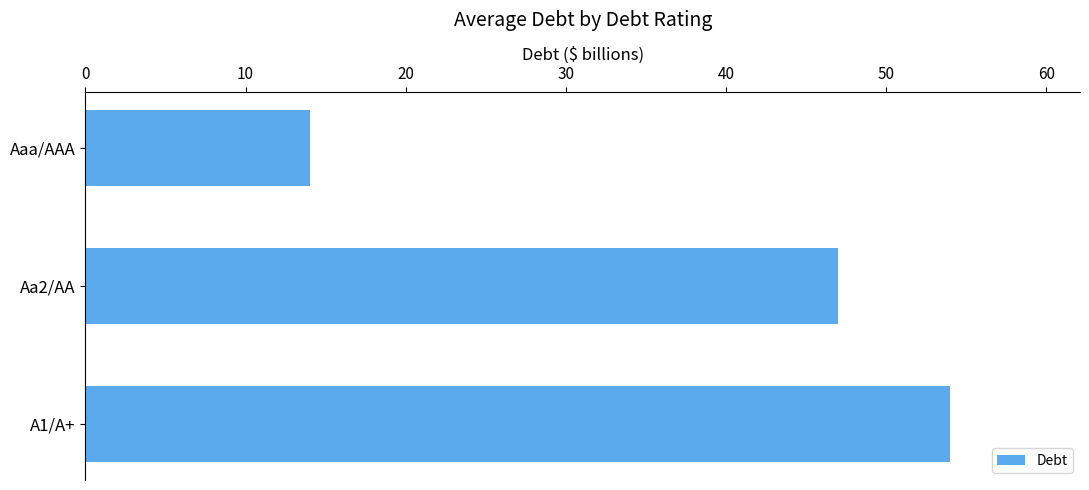

The value at Aa2/AA is 25.1. True or false?

False